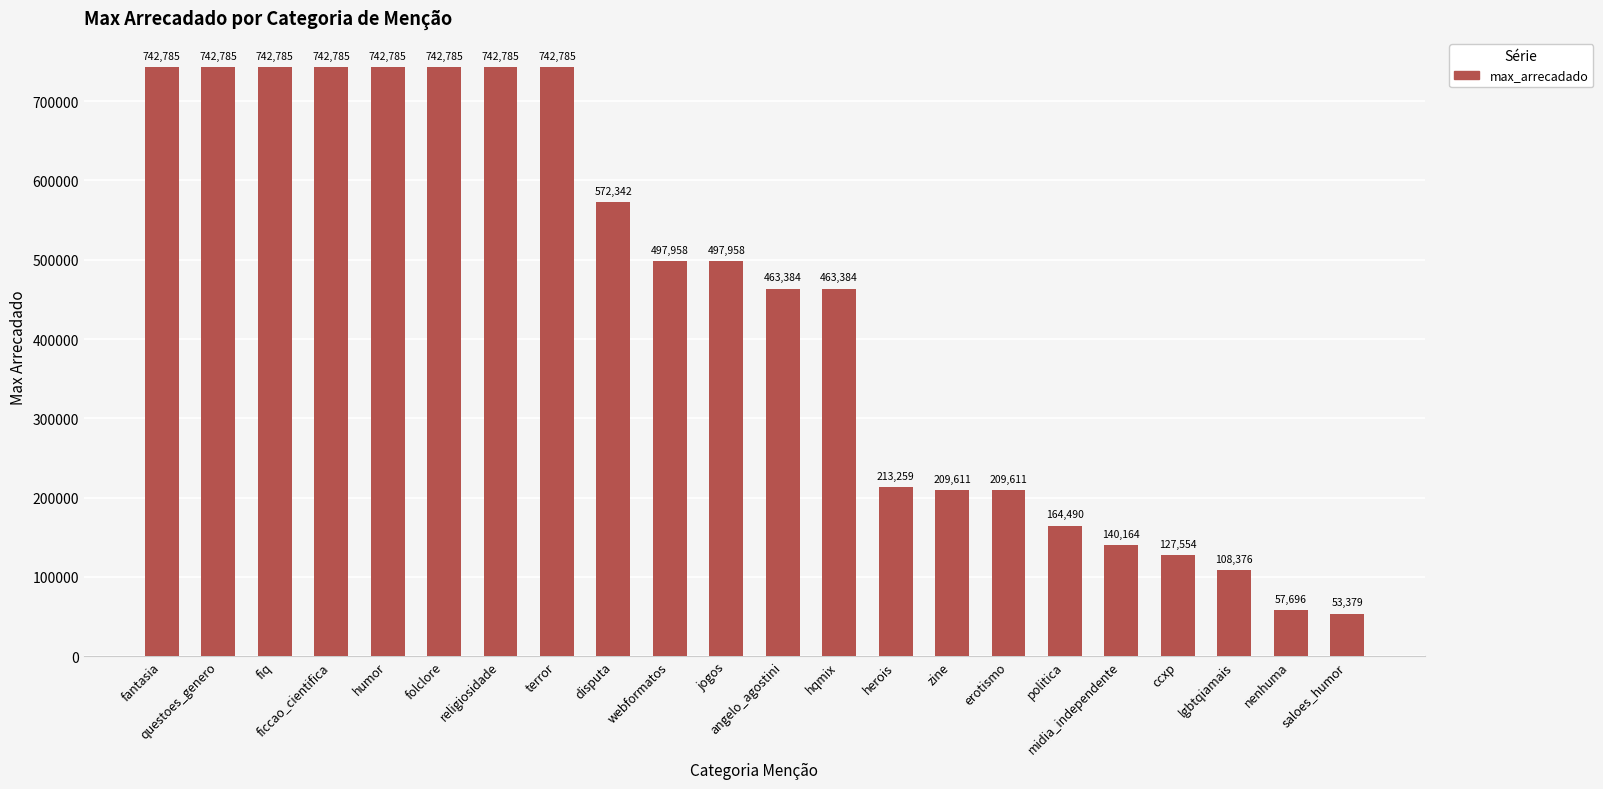

What is the difference between the maximum and minimum values?

689406.3